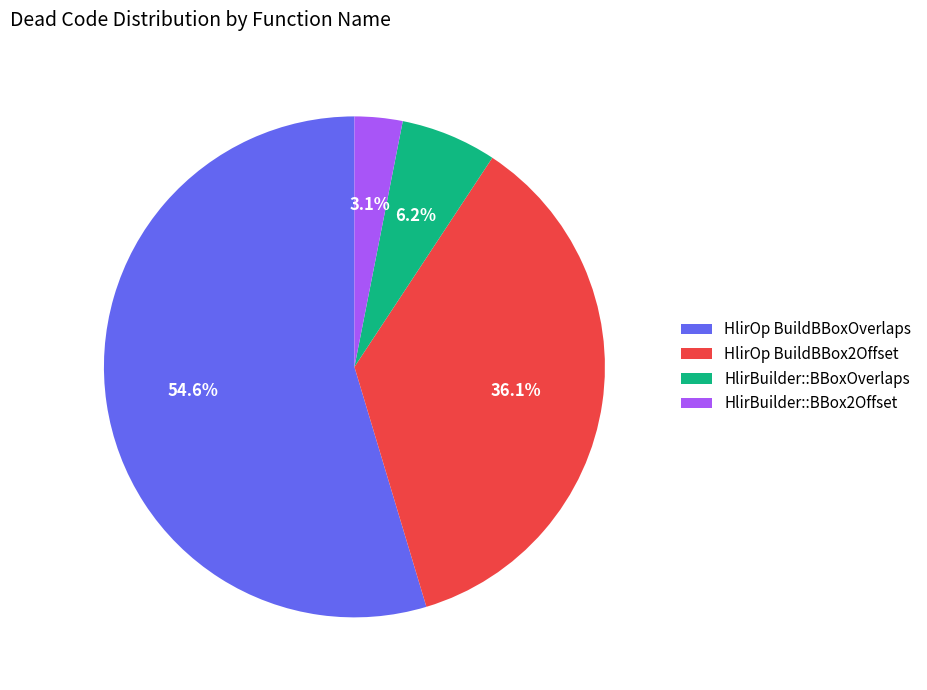

How many segments does this pie chart have?

4